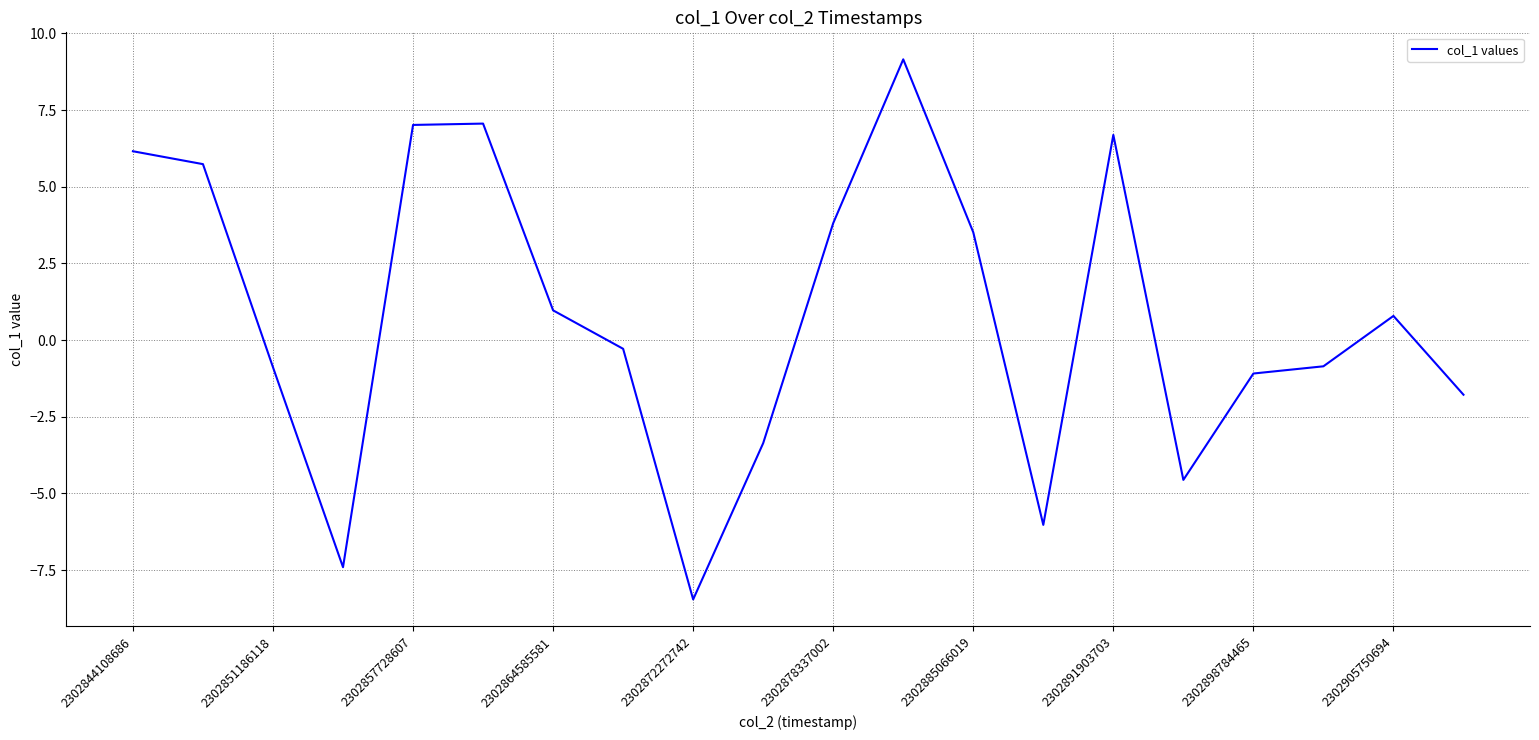

What is the difference between the maximum and minimum values?

17.6